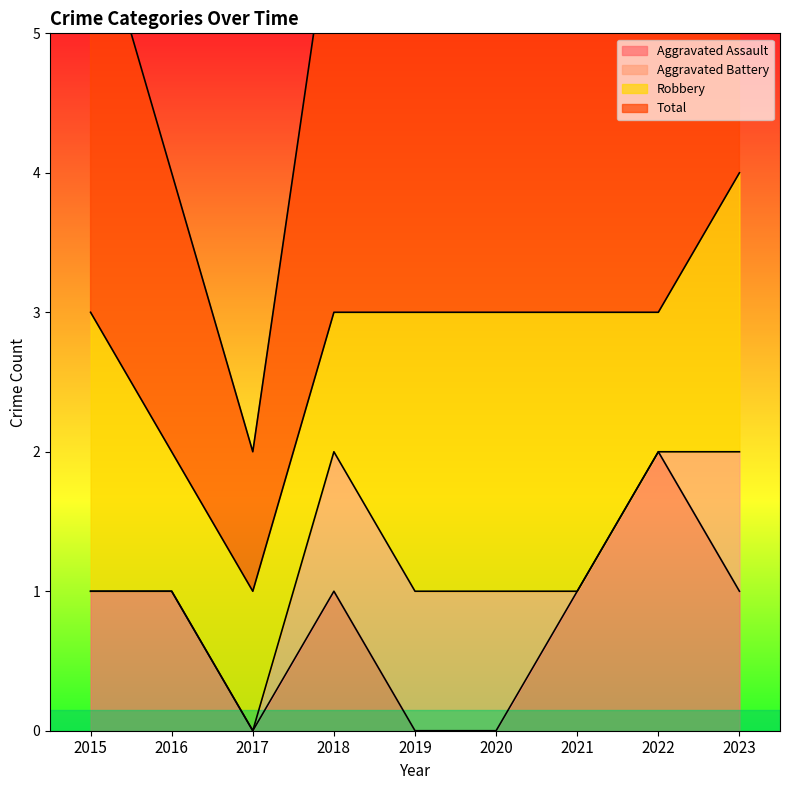

The Aggravated Assault series shows 0 at 2016. True or false?

False